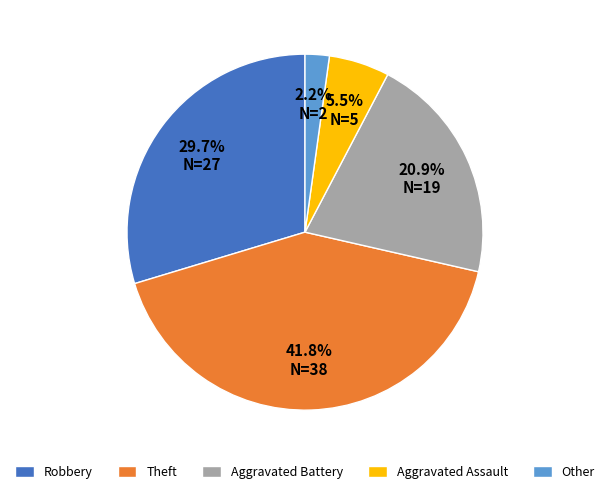

How many segments does this pie chart have?

5